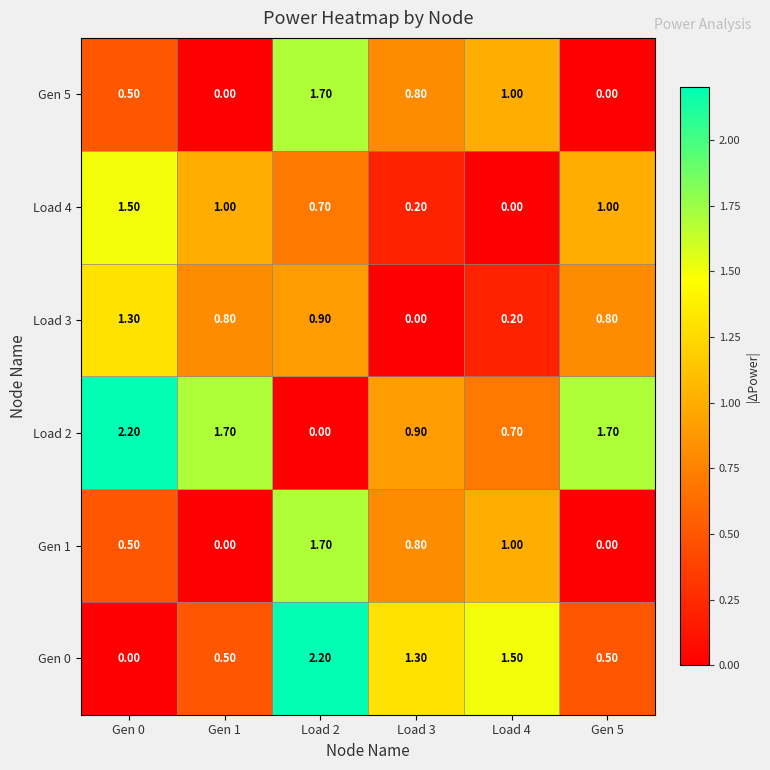

What is the spread (max minus min) of values at Load 2?

2.2